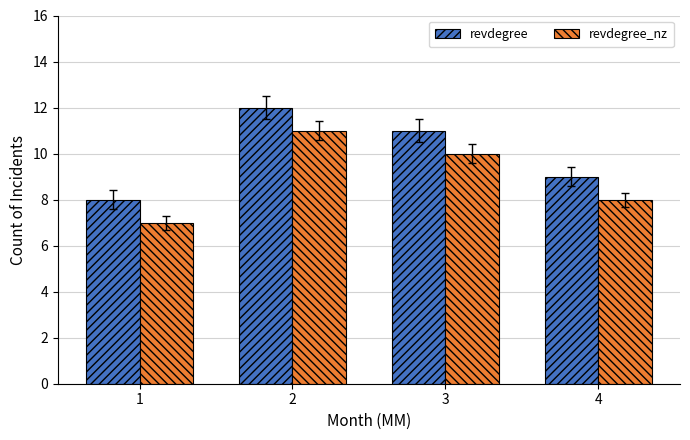

What is the approximate value of revdegree_nz at 3?

10